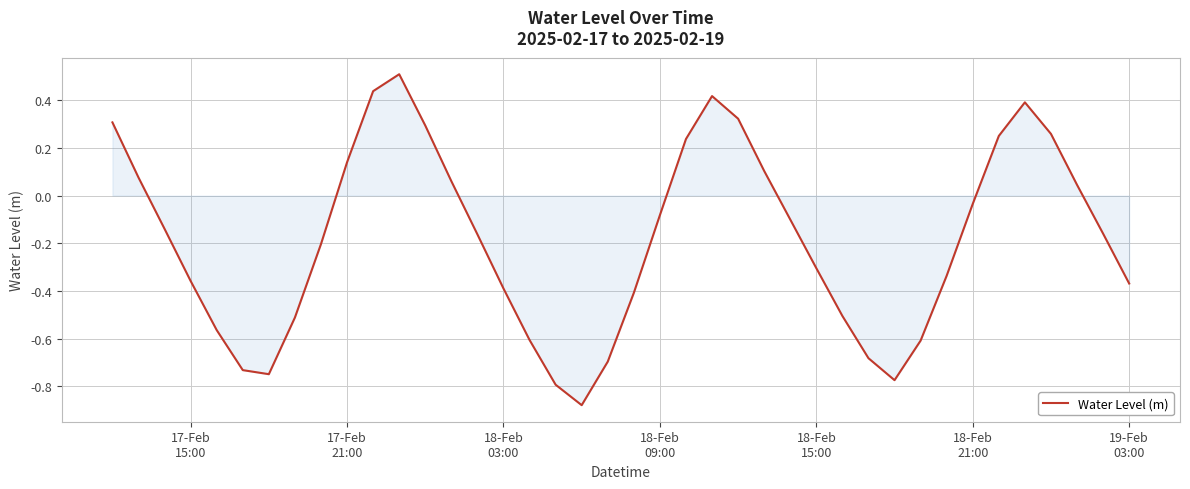

What is the difference between the maximum and minimum values?

1.4